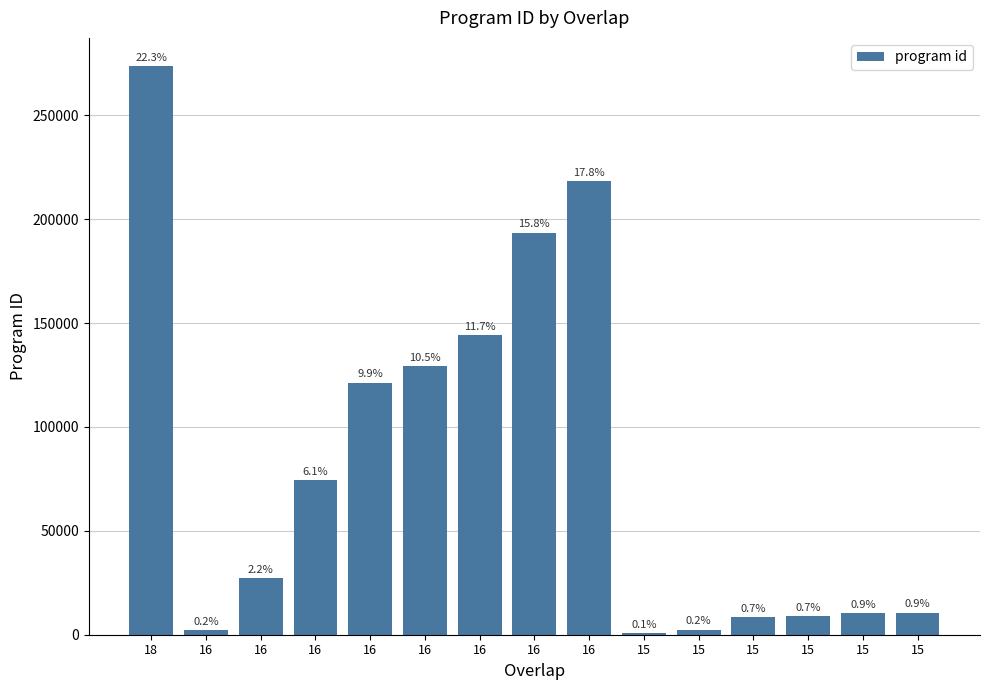

What is the sum of the values at 16 and 16?

101942